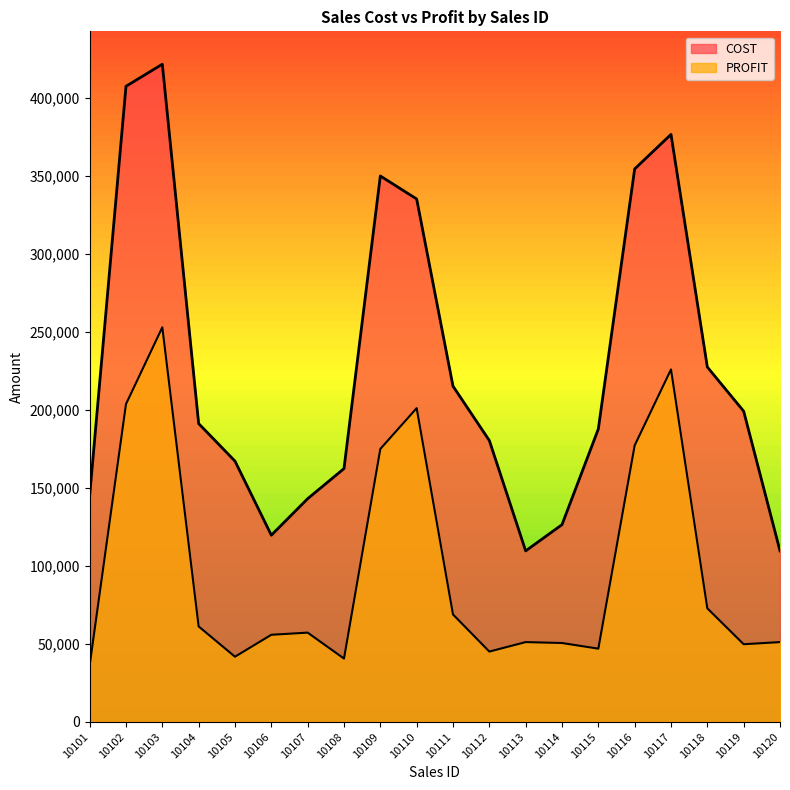

Rank the series at 10107 from highest to lowest value.

COST, PROFIT